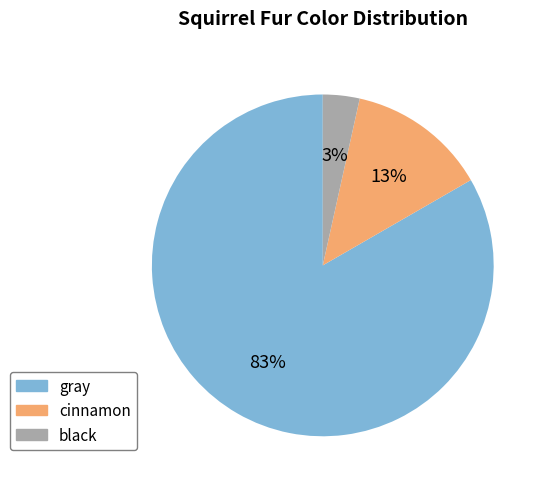

Which has a higher value, gray or cinnamon?

gray